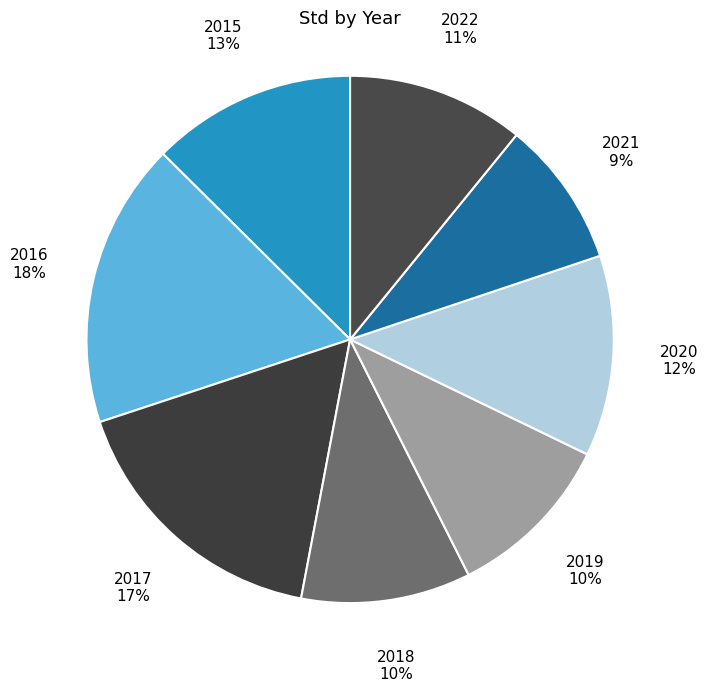

Which category has the smallest portion of the pie?

2021